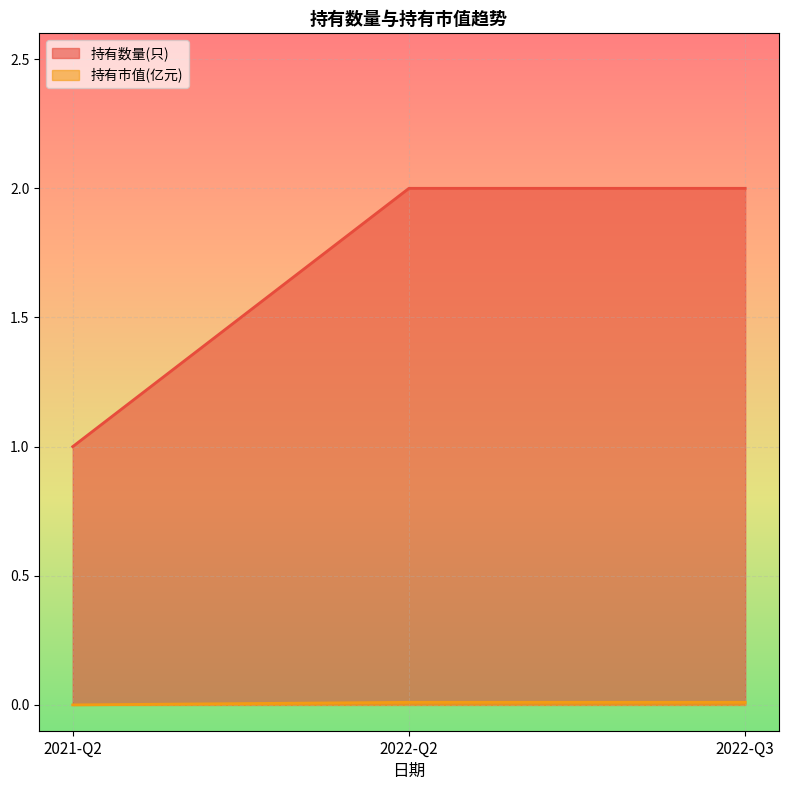

Which category has the lowest value in the 持有数量(只) series?

2021-Q2